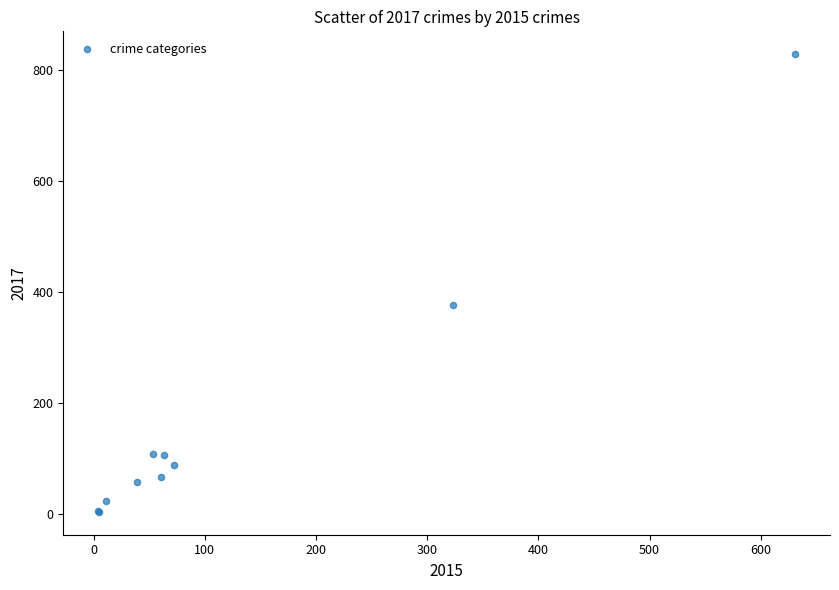

What Y value in the scatter plot is closest to 416?

377